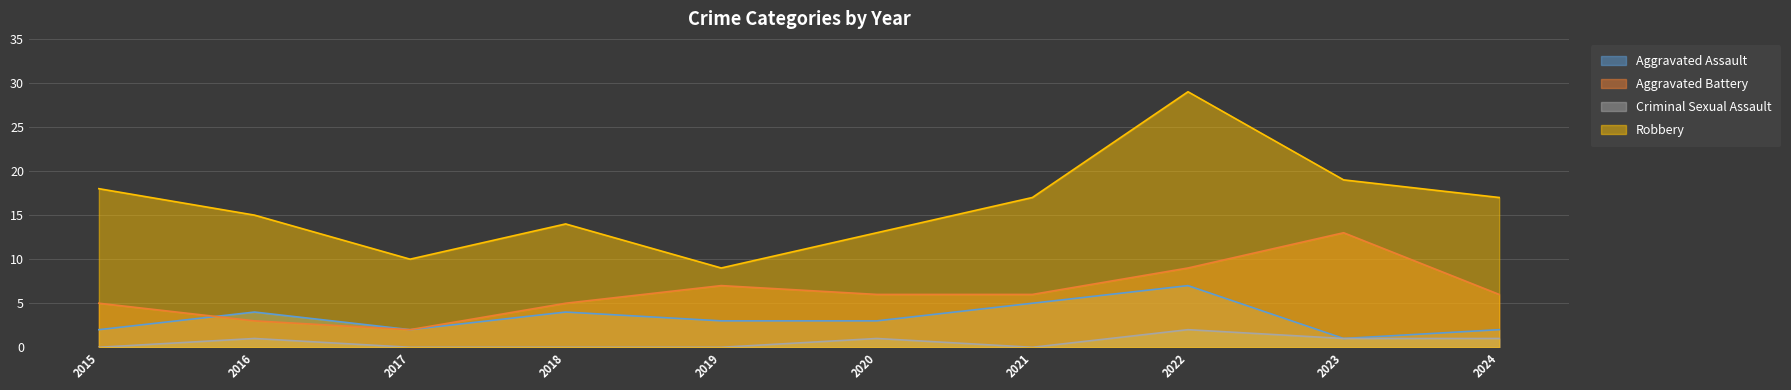

What is the greatest value displayed?

29